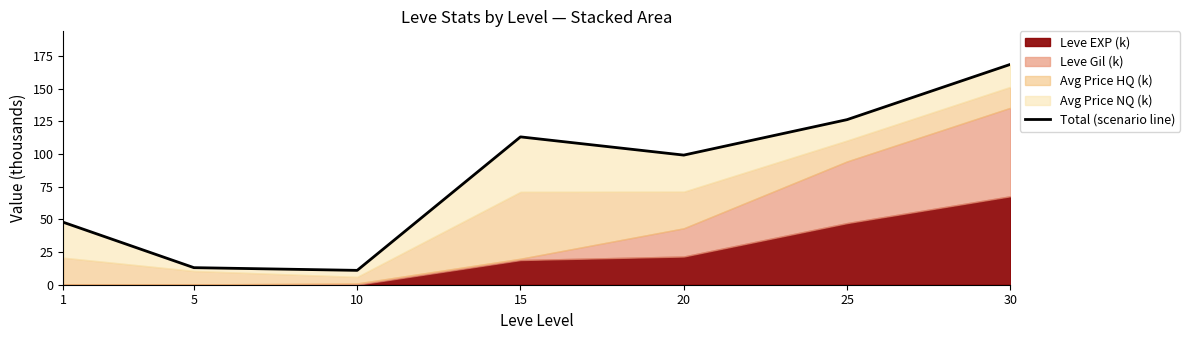

True or false: the data has more than 0 interior local peaks.

True